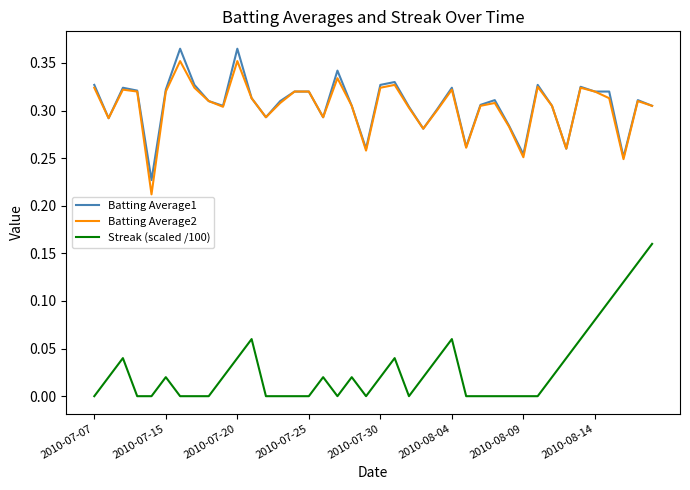

True or false: Batting Average1 and Streak (scaled /100) cross at least once.

False